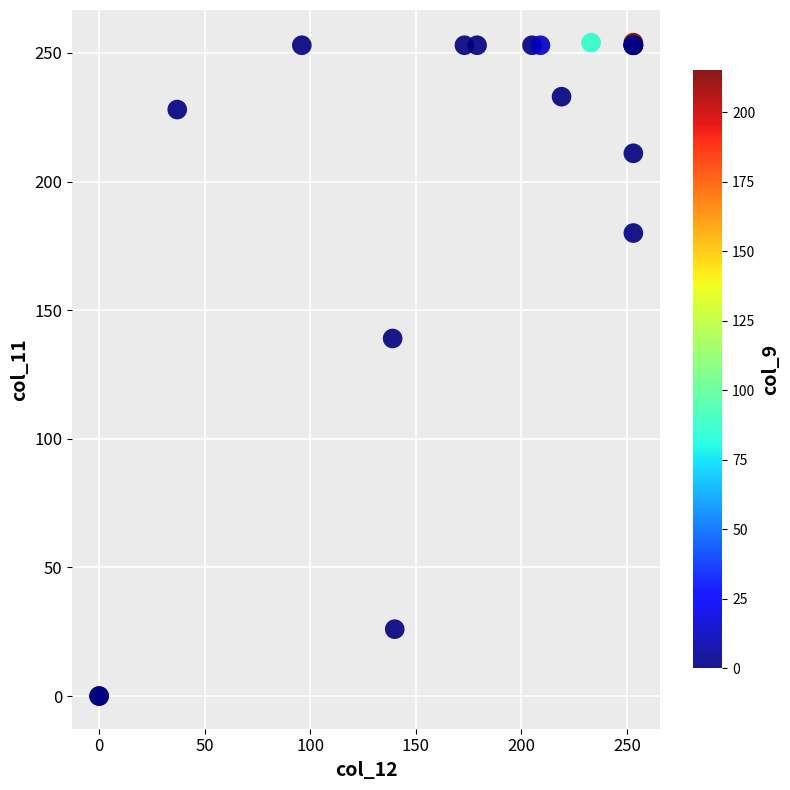

What Y value in the scatter plot is closest to 127?

139